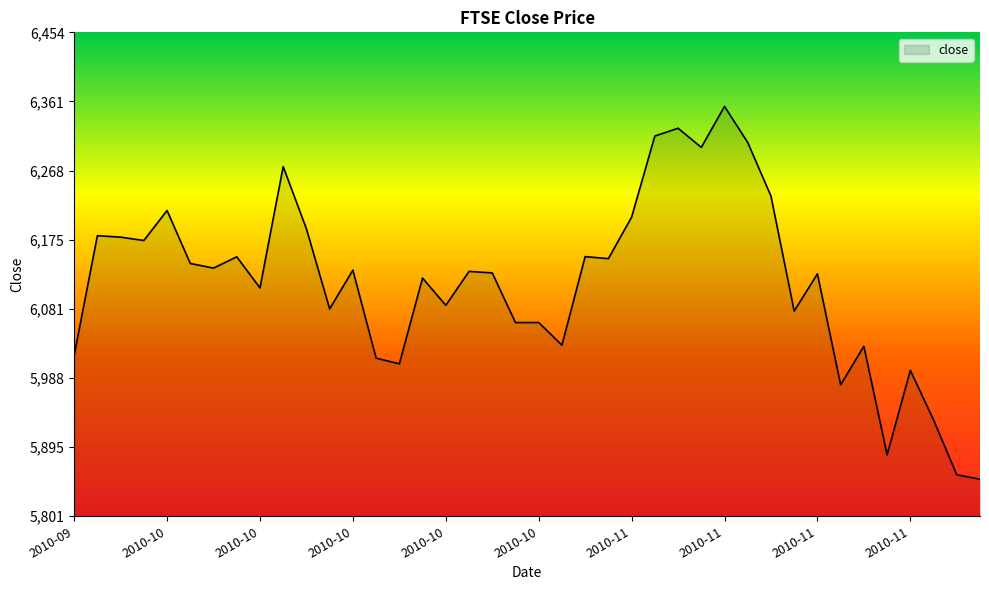

What is the greatest value displayed?

6354.5